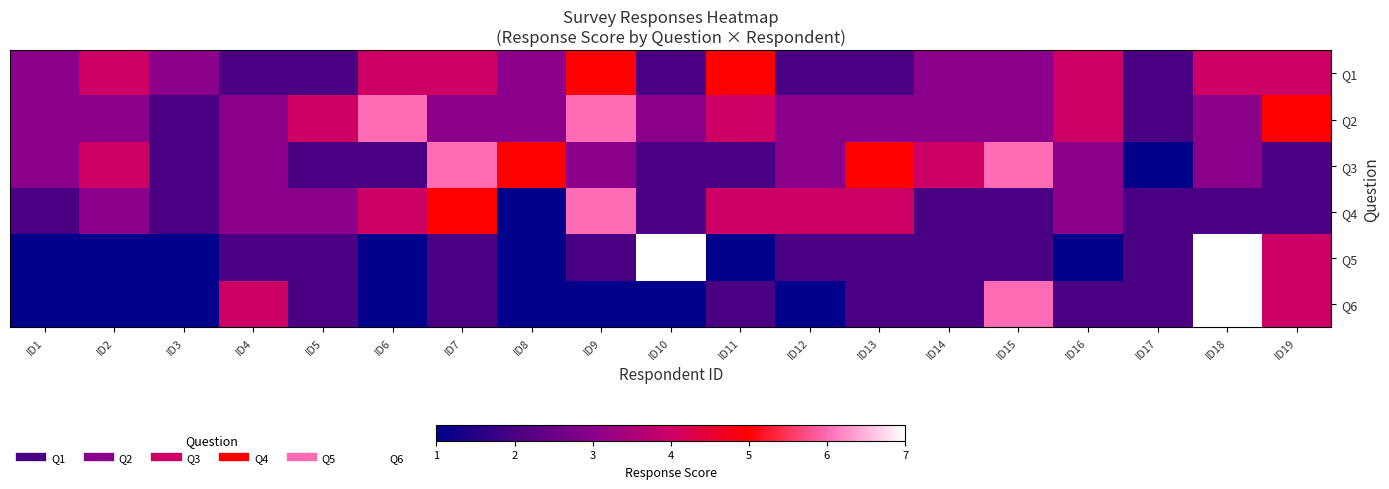

Count the number of data series in this chart.

6